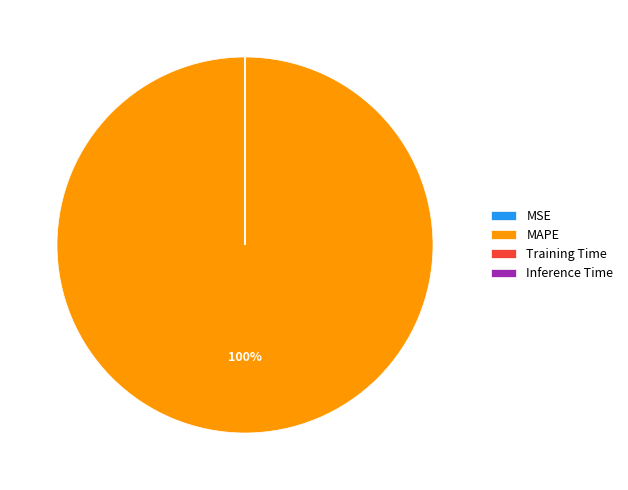

Is it true that MAPE is 93% of the pie?

False